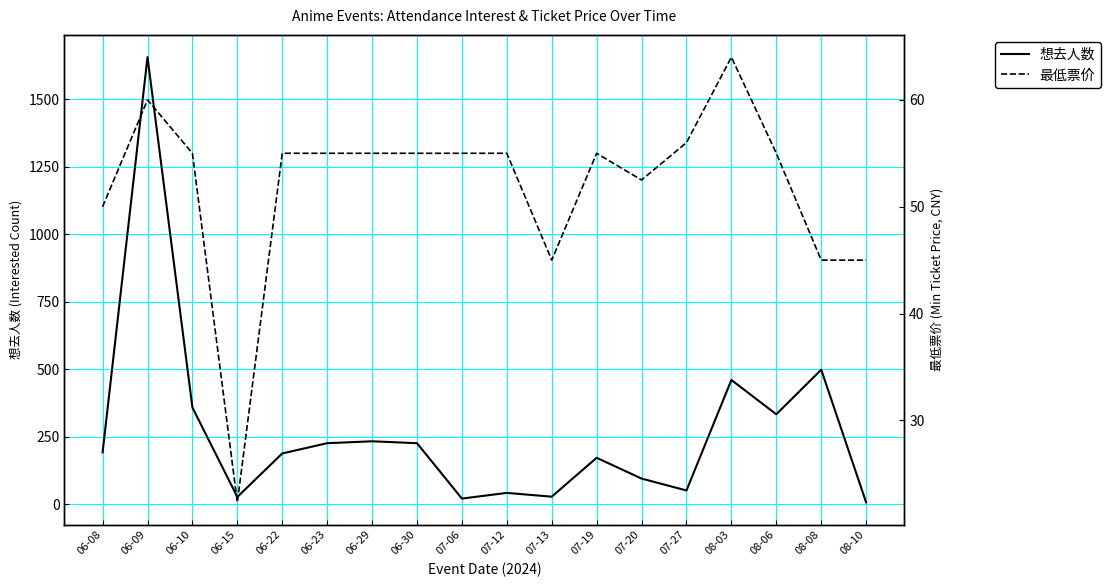

What is the difference between the highest and lowest values at 07-20?

42.5